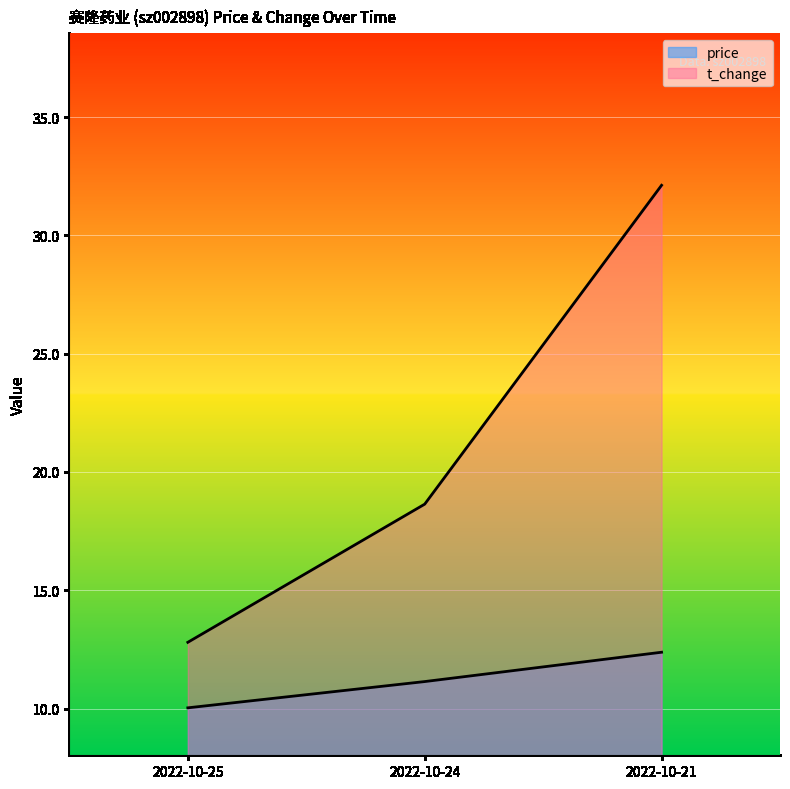

Which series has the largest range (max minus min)?

t_change